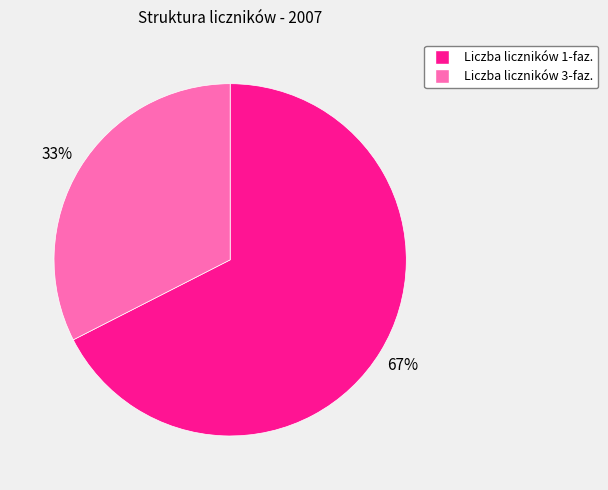

To the nearest percent, what percentage of the pie is Liczba liczników 1-faz.?

67%